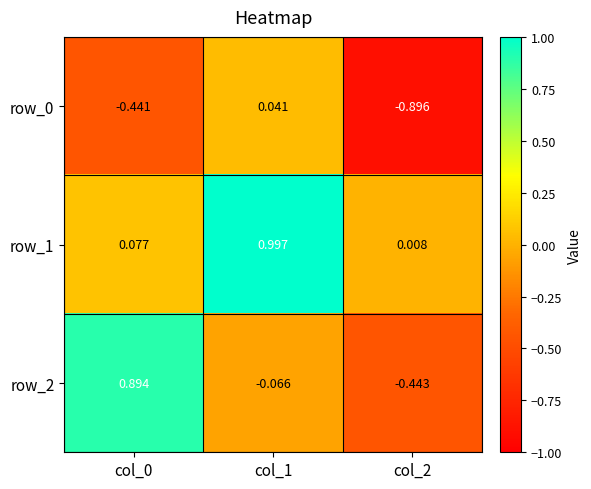

What is the difference between the maximum and minimum values in the row_2 series?

1.3